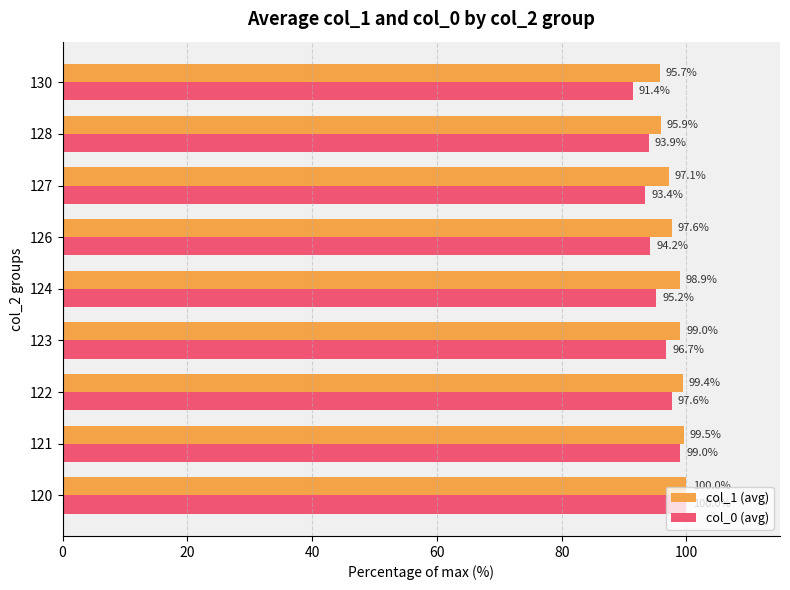

What is the maximum value shown in the chart?

100.0